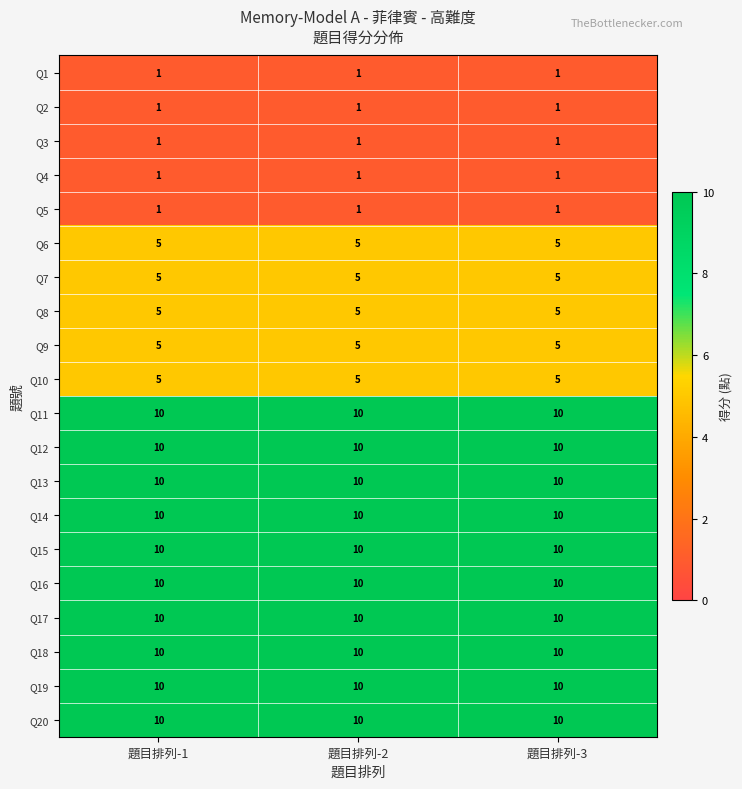

What is the highest value of the Q7 series?

5